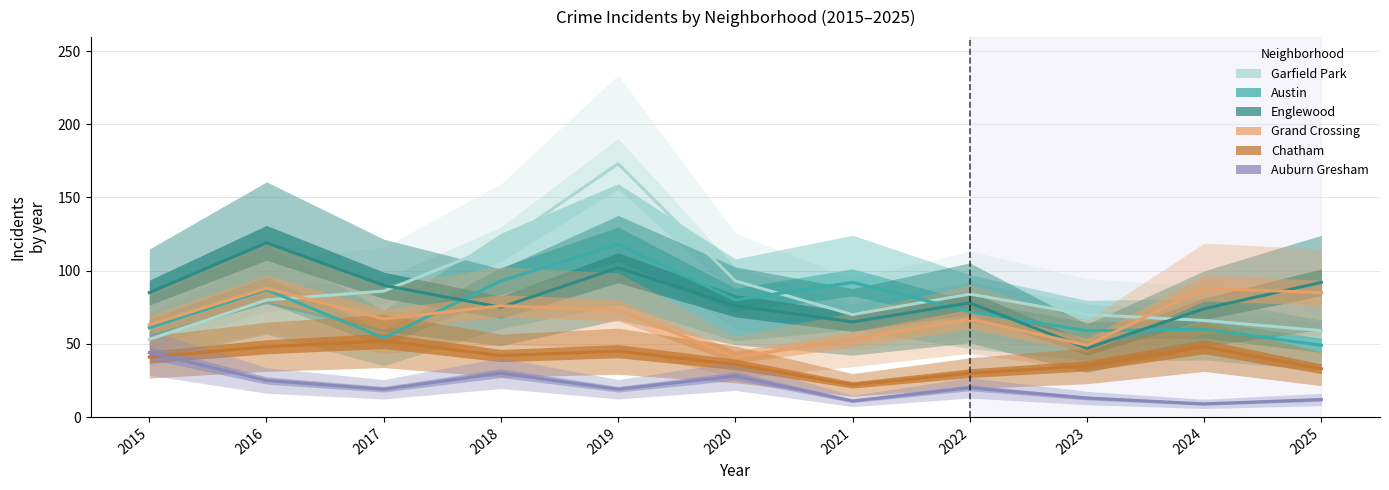

Rank the series at 2023 from highest to lowest value.

Garfield Park, Austin, Grand Crossing, Englewood, Chatham, Auburn Gresham